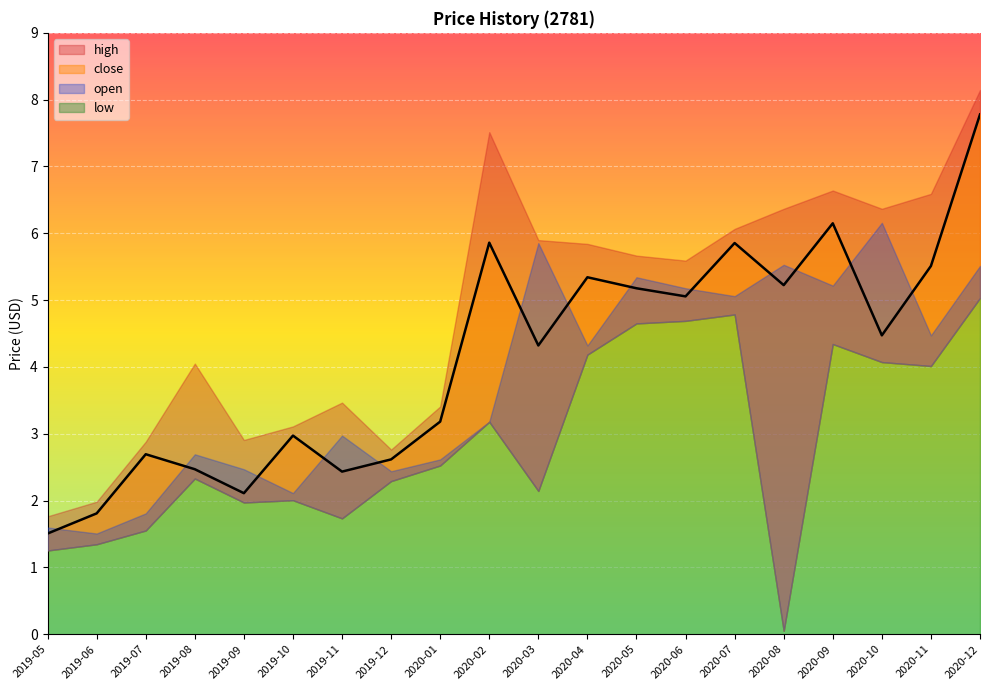

The value of low at 2019-05 is 1.3. True or false?

True